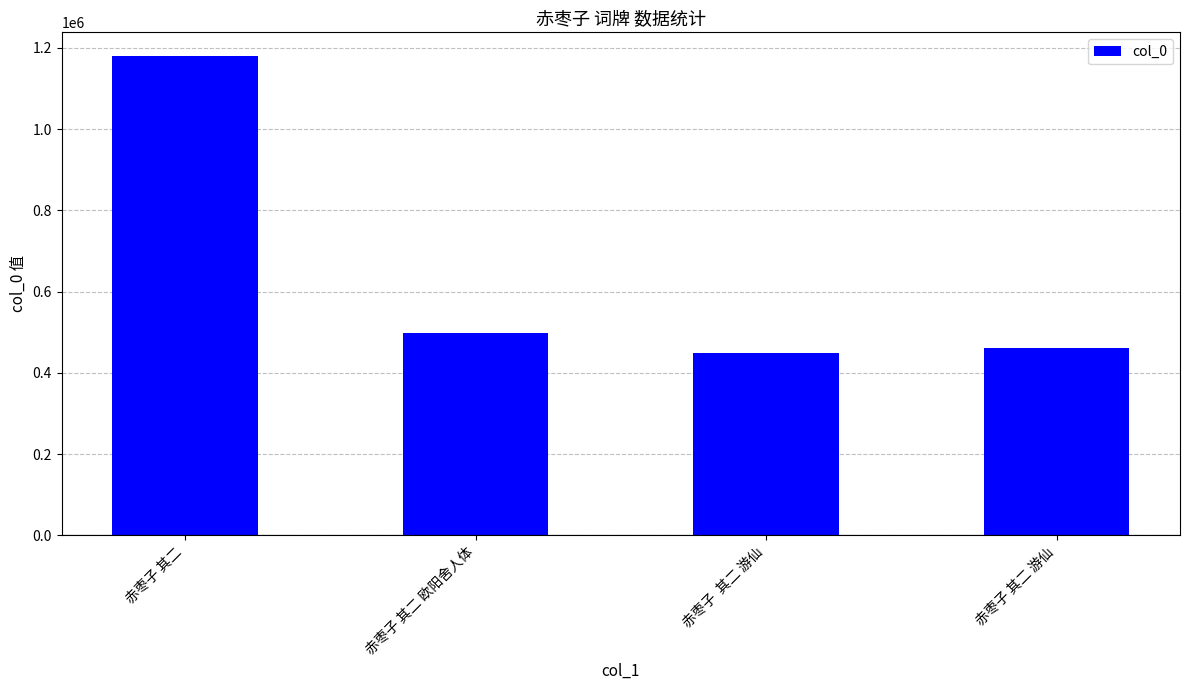

Are the bars grouped side by side (vs. stacked)?

No